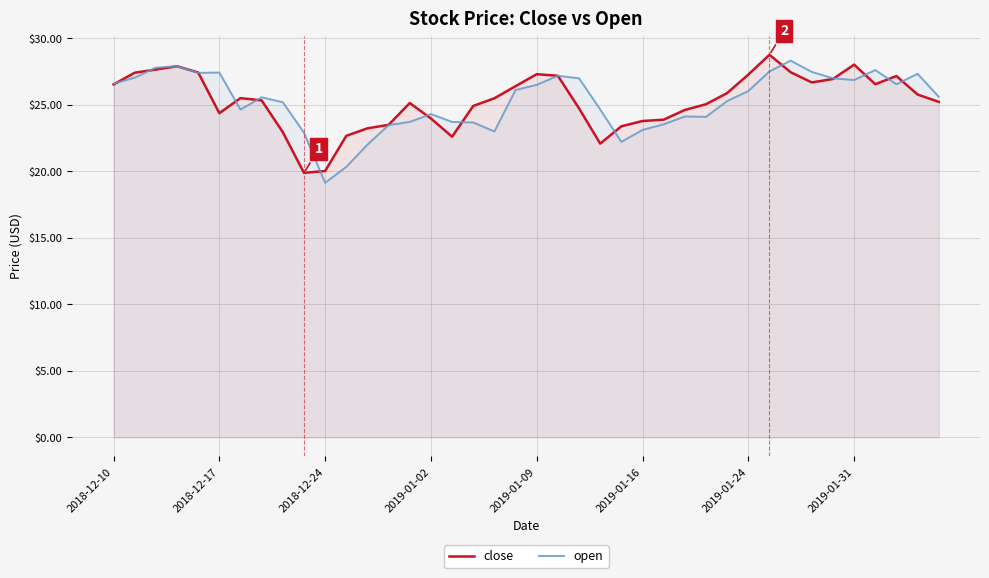

What is the maximum value for close?

28.8